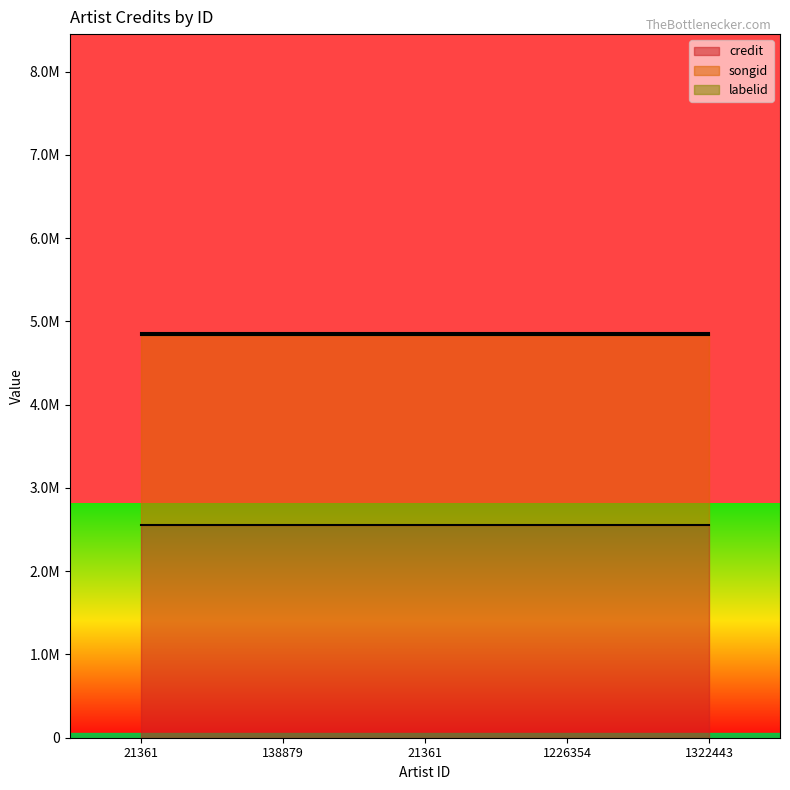

What is the label of the 1st point from the right?

1322443